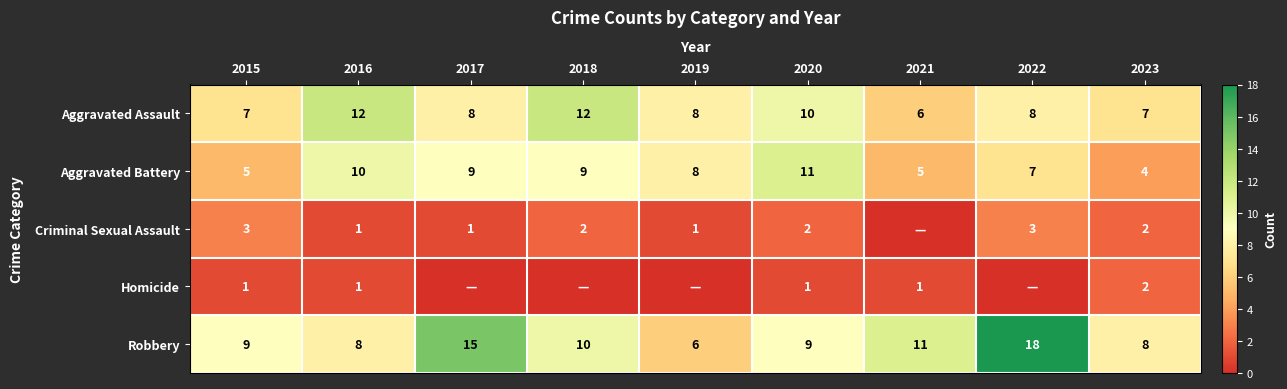

What is the greatest value displayed?

18